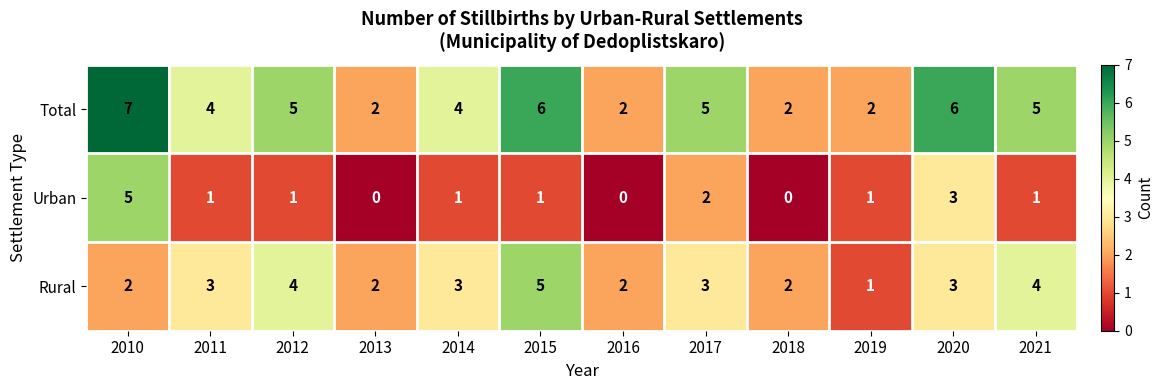

What is the spread (max minus min) of values at 2021?

4